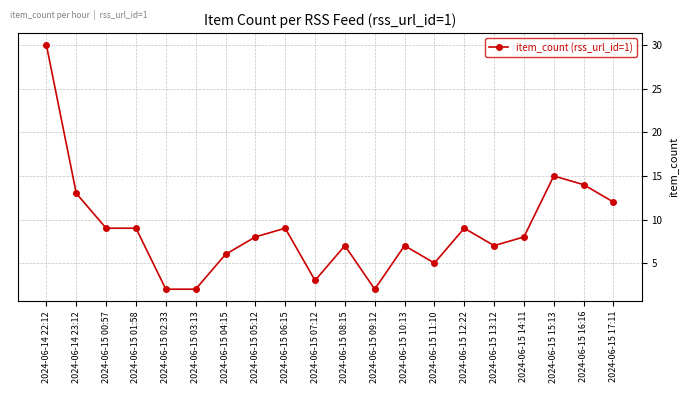

What is the change in value from 2024-06-15 03:13 to 2024-06-15 12:22?

+7